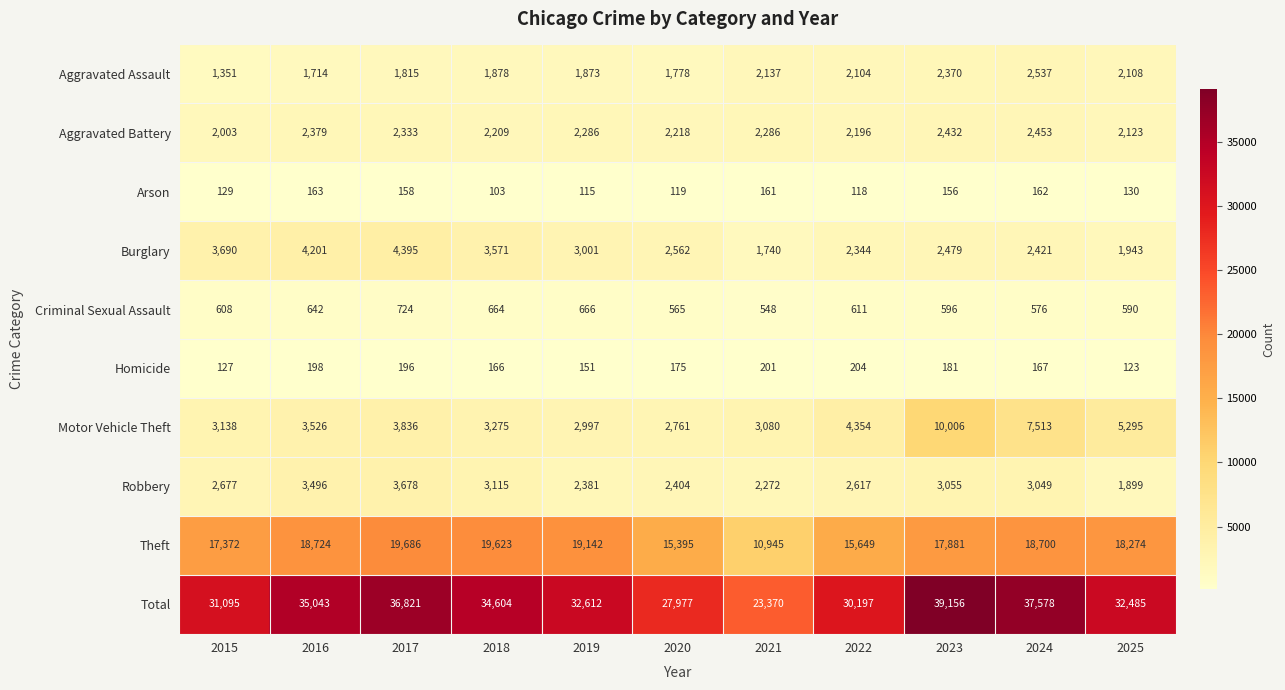

Read the Theft value at 2023.

17881